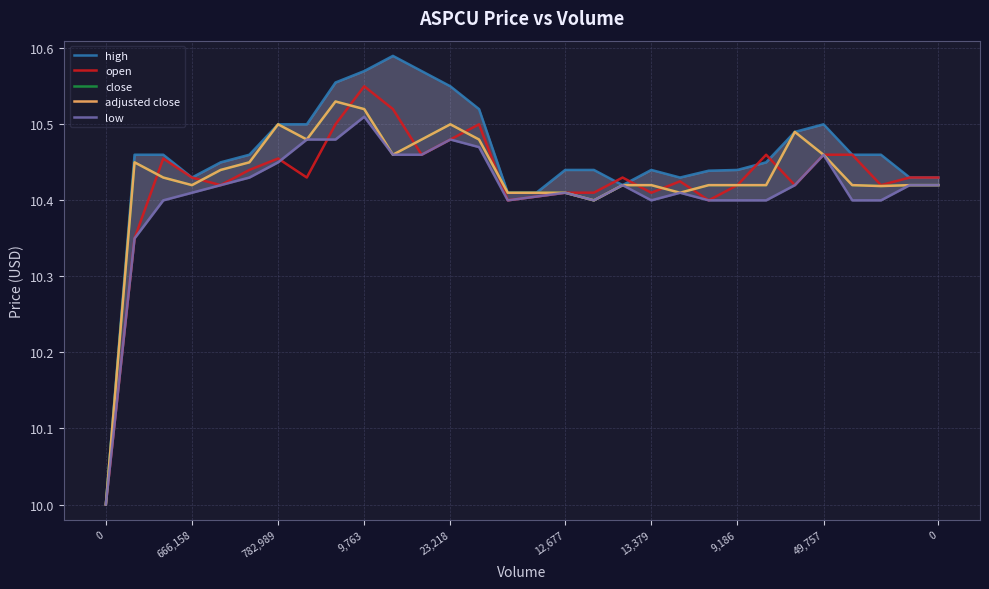

True or false: close has a value of 4.6 at 23,218.

False